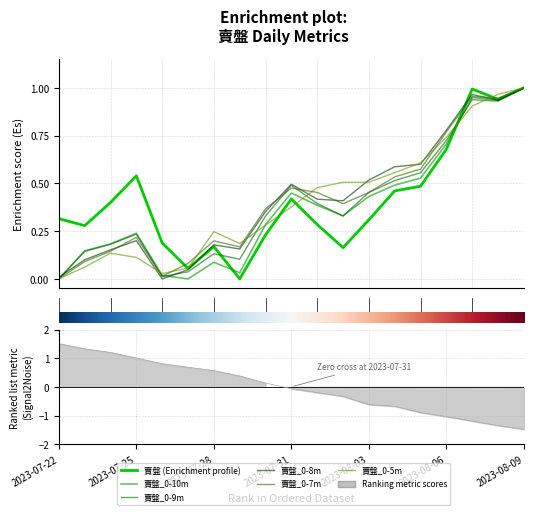

True or false: 賣盤_0-5m has more than 0 interior local peaks.

True